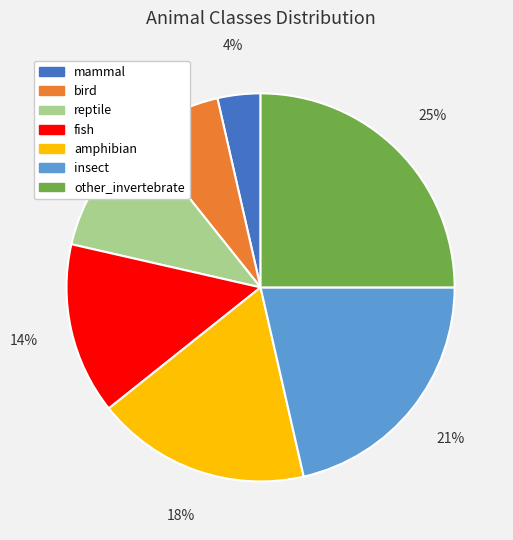

The bird slice represents 7% of the pie. True or false?

True